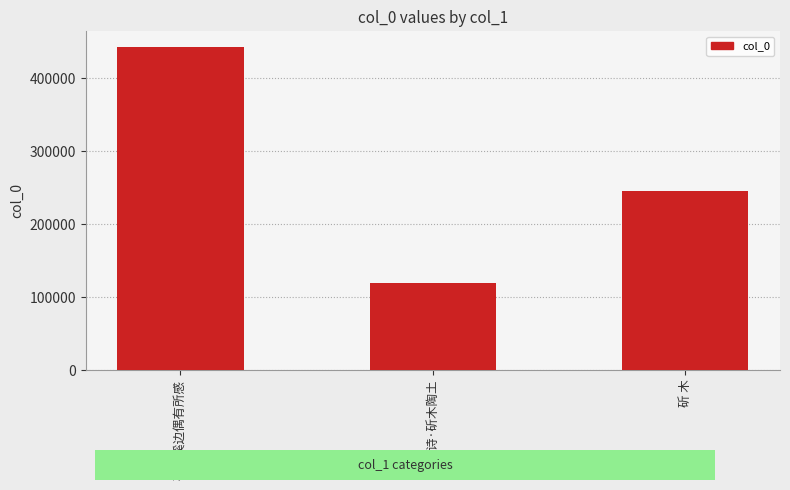

The chart shows a value of 102908 at 斫 木. True or false?

False